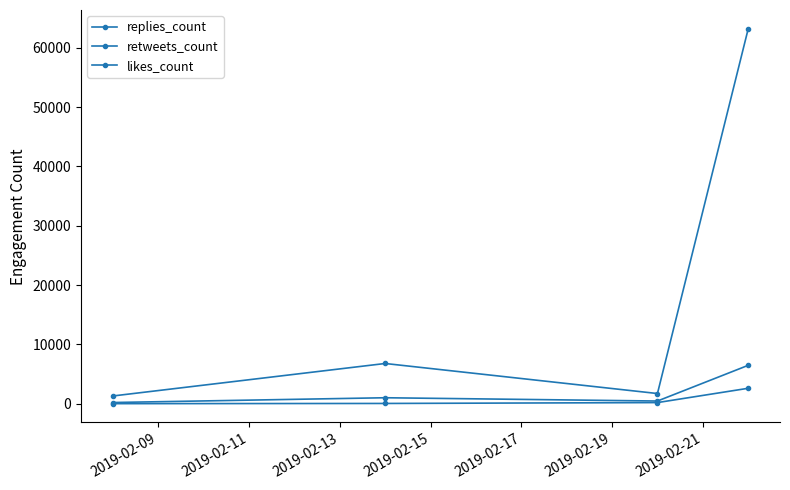

How many lines are shown in the chart?

3